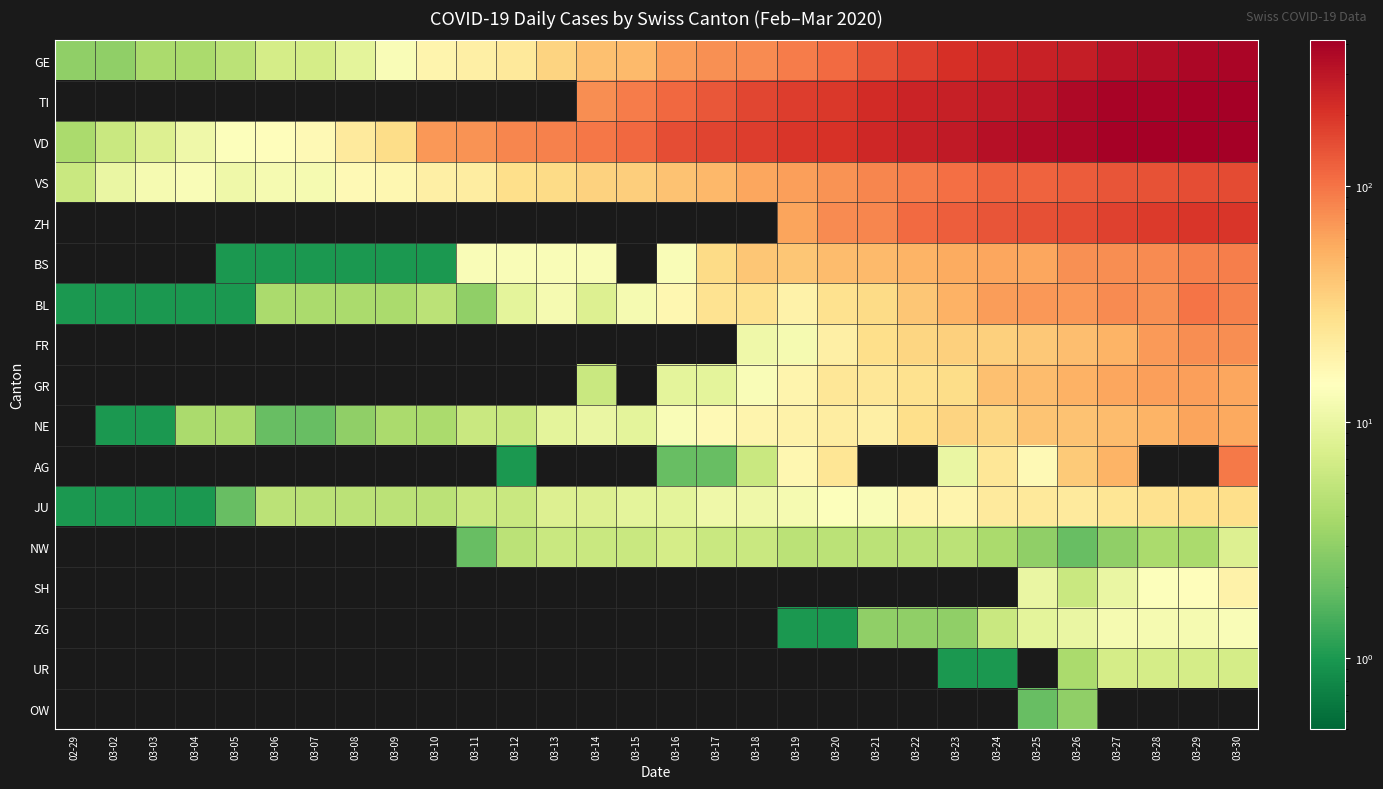

Rank the series by their maximum value, from highest to lowest.

TI, VD, GE, ZH, VS, BL, AG, BS, FR, GR, NE, JU, SH, ZG, NW, UR, OW